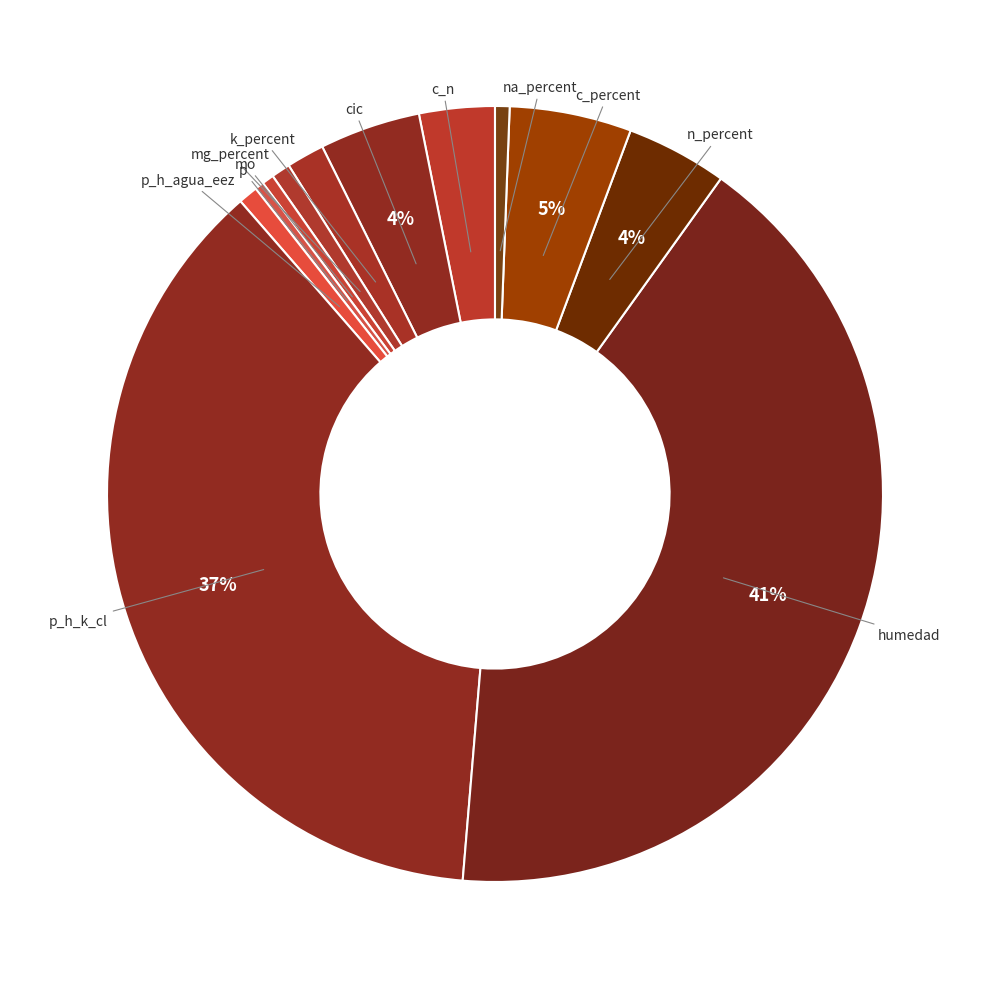

How many slices are in this pie chart?

12